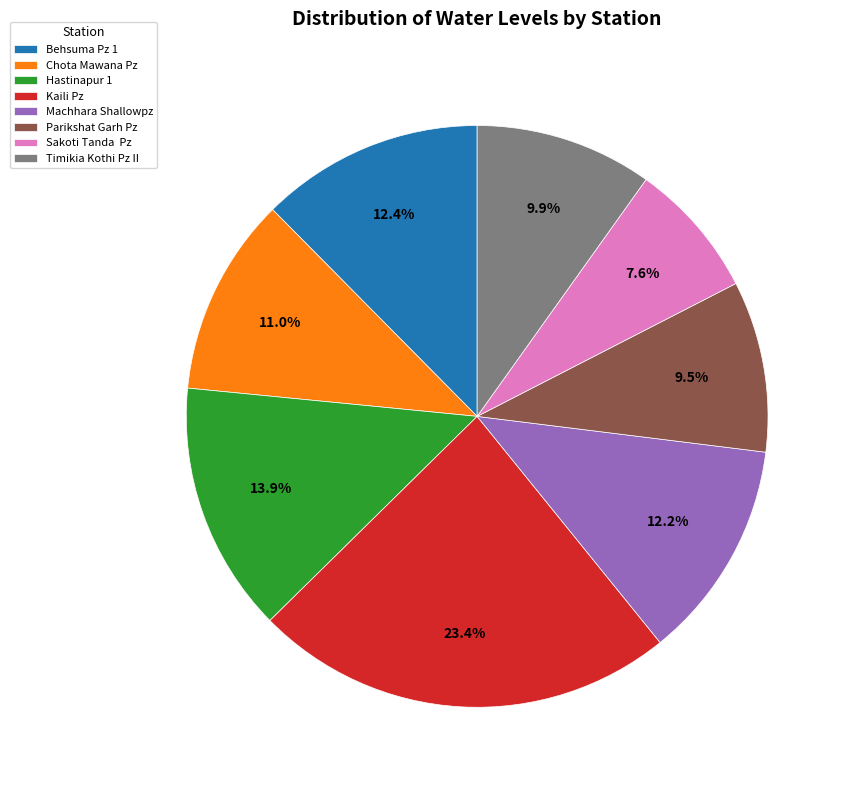

What percentage is the Kaili Pz slice, to the nearest percent?

23%